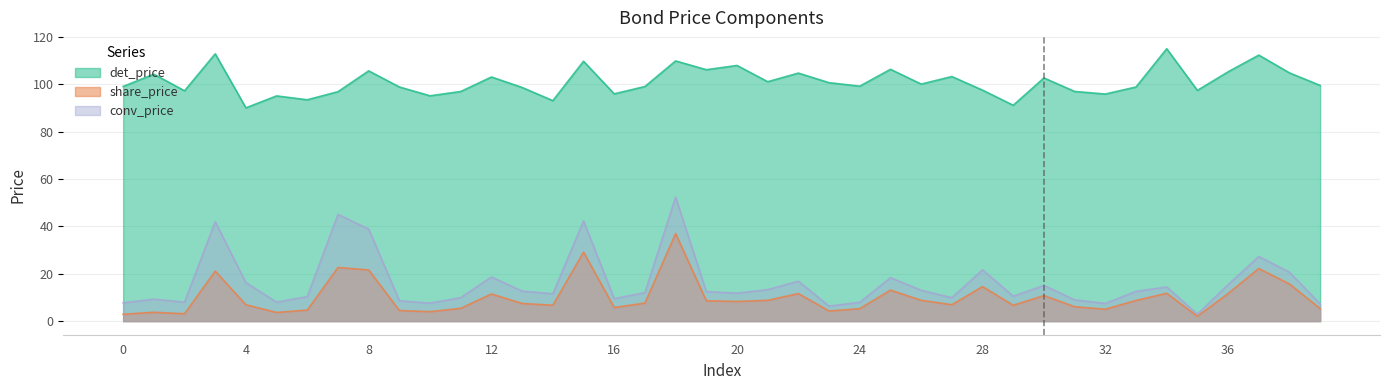

What is the sum of all det_price values?

4039.4